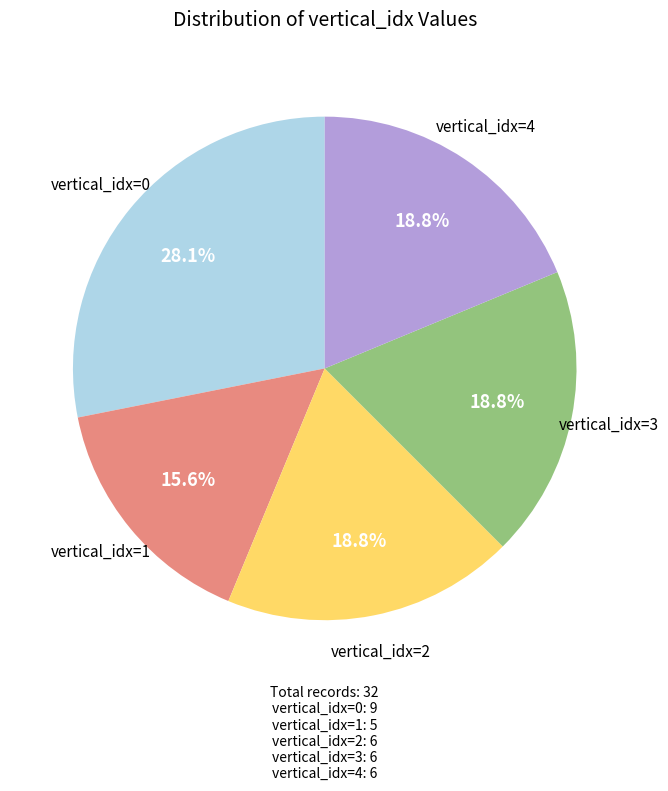

Does any single category account for the majority?

No